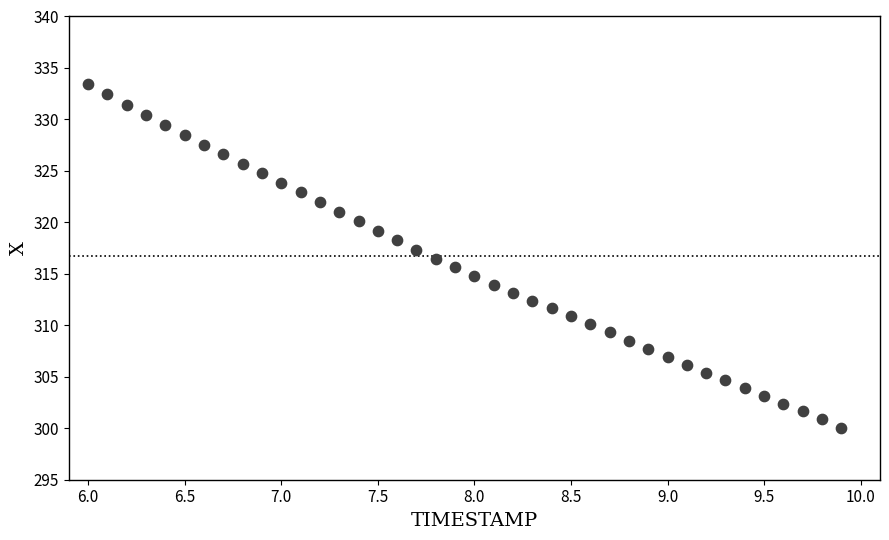

What is the range of Y values (max minus min)?

33.3